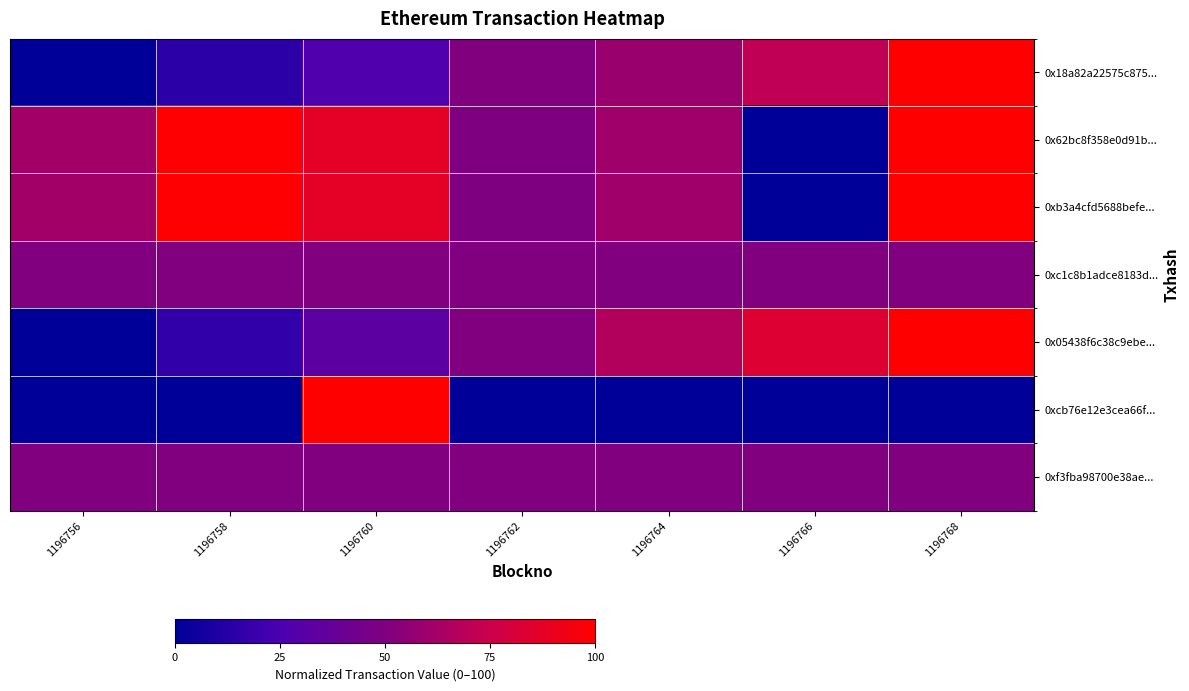

At which category does the chart reach its minimum across all series?

1196756